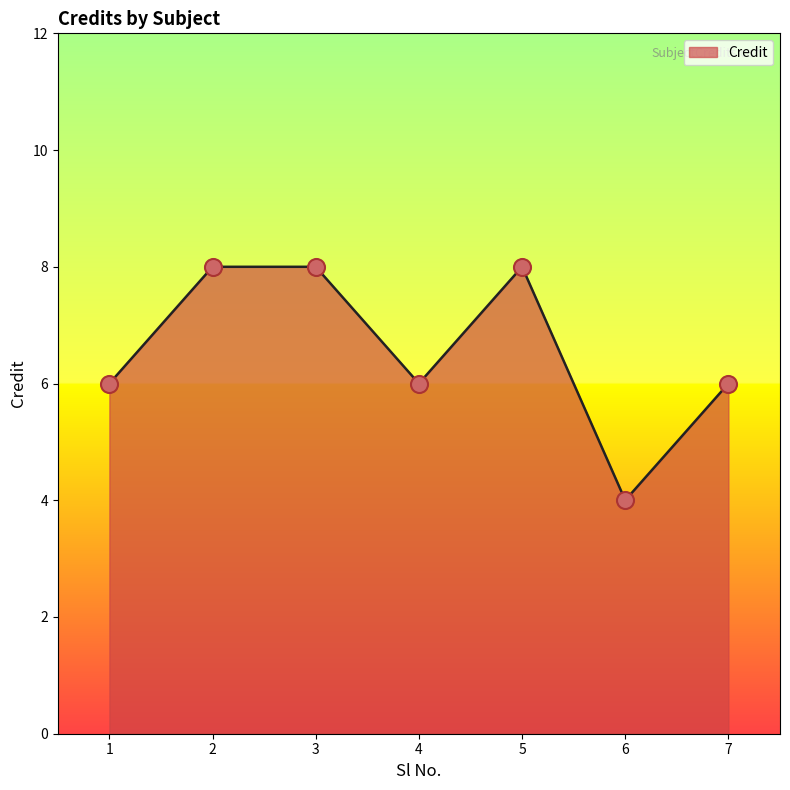

Between 1 and 5, which is larger?

5